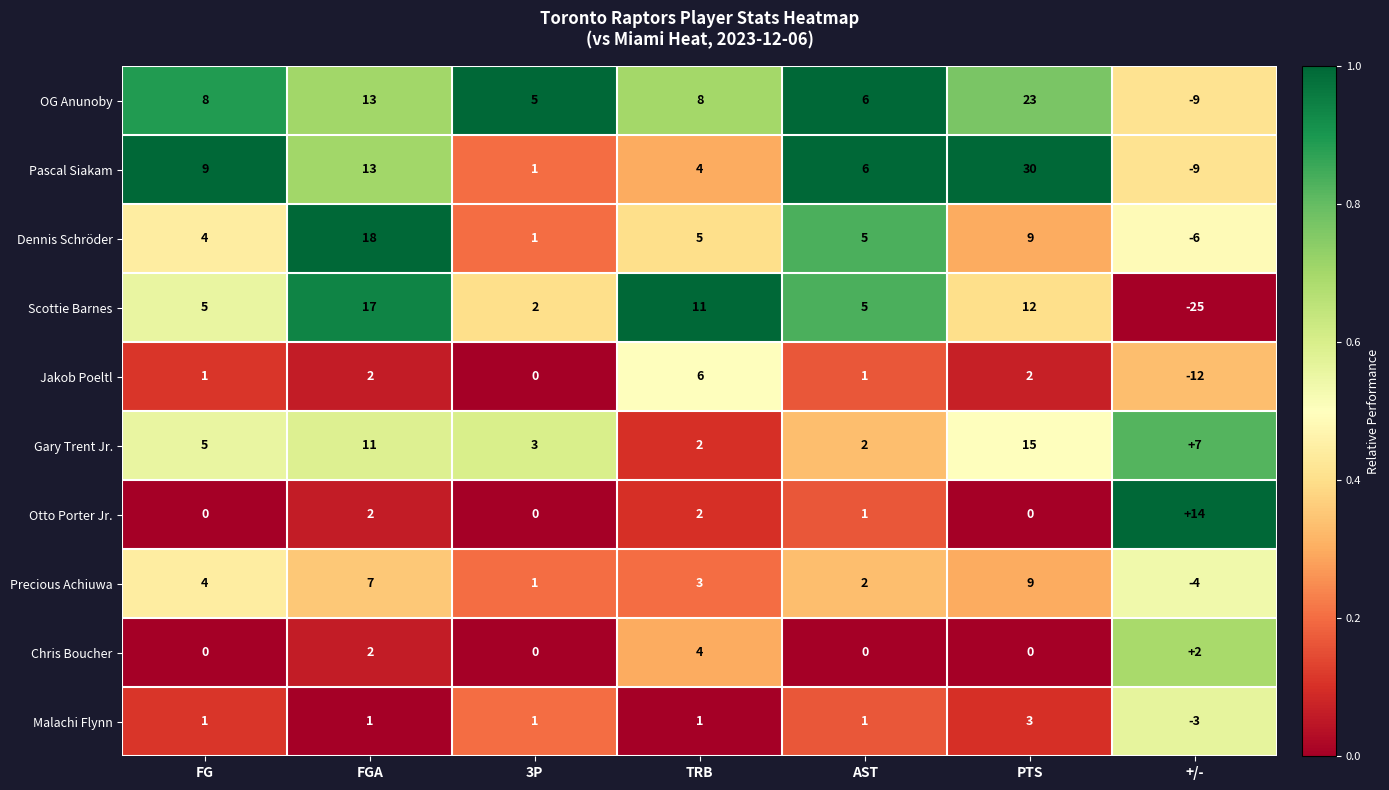

How many data points does each series have?

7